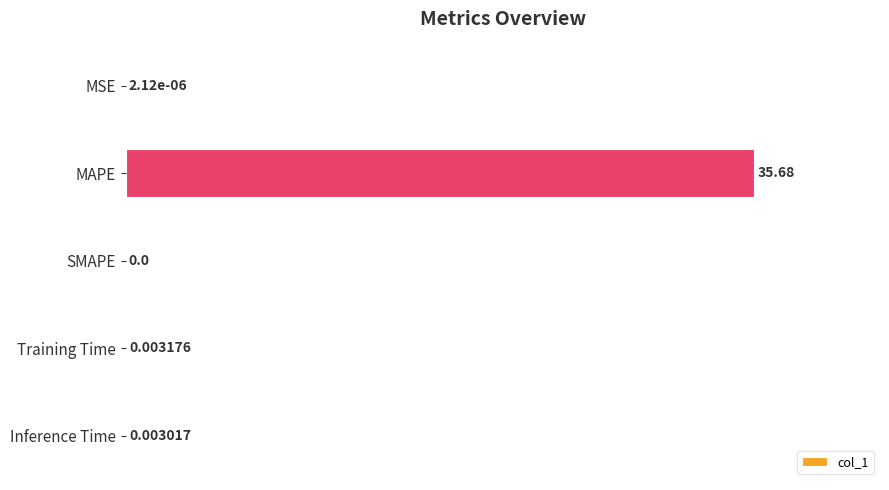

Does the chart contain stacked bars?

No